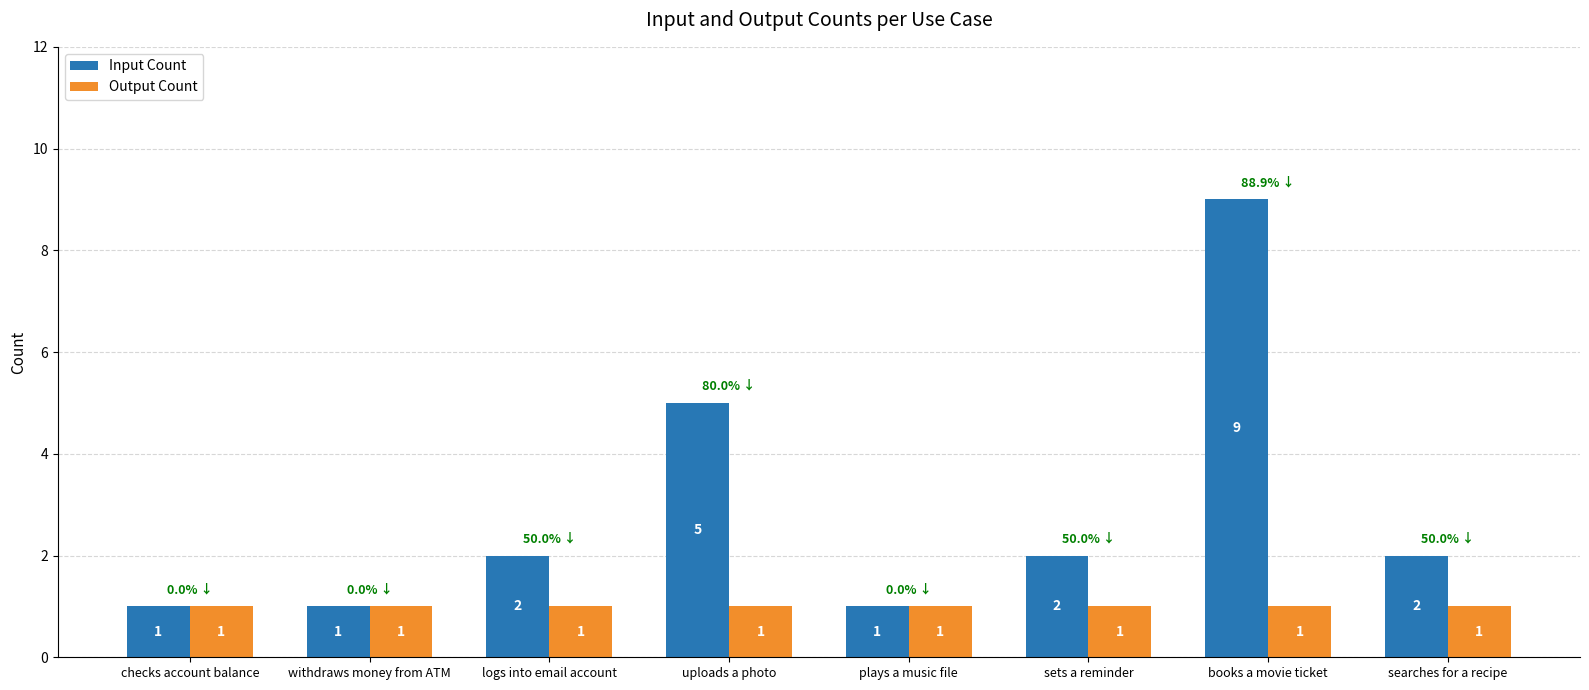

What is the value of the Output Count bar at the 6th from the left?

1